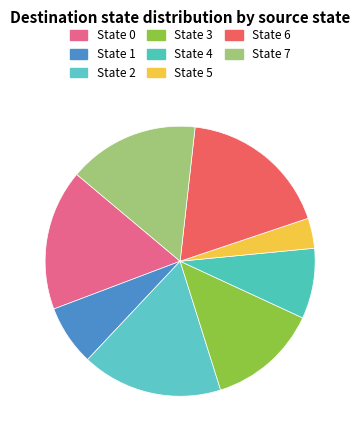

To the nearest percent, what is the combined percentage of State 7 and State 0?

33%